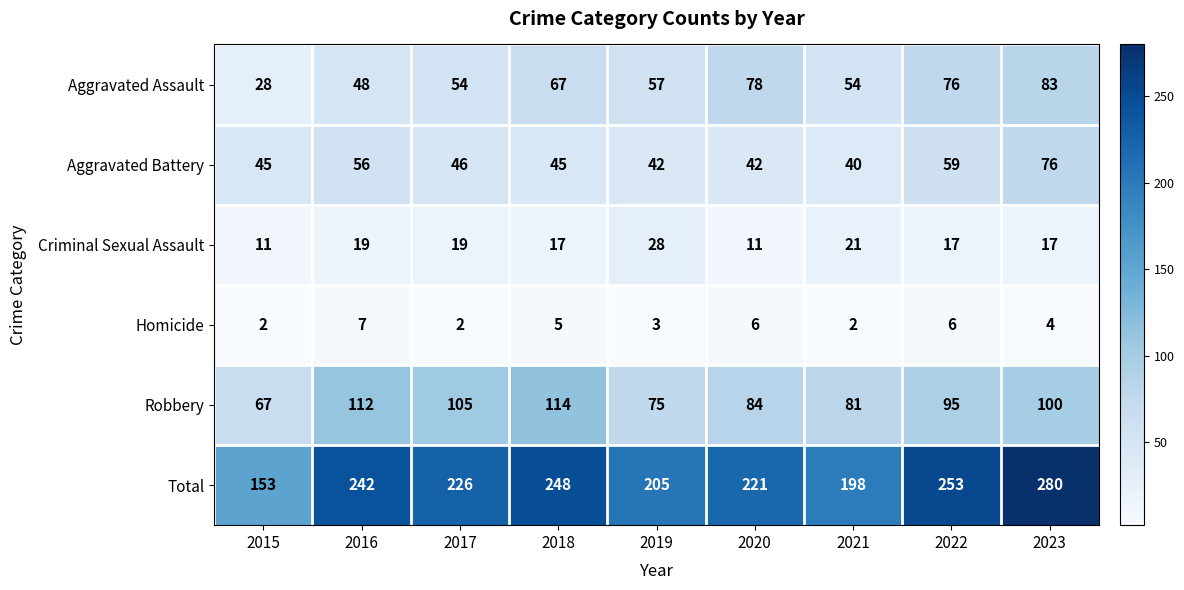

What is the difference between the maximum and minimum values in the Criminal Sexual Assault series?

17